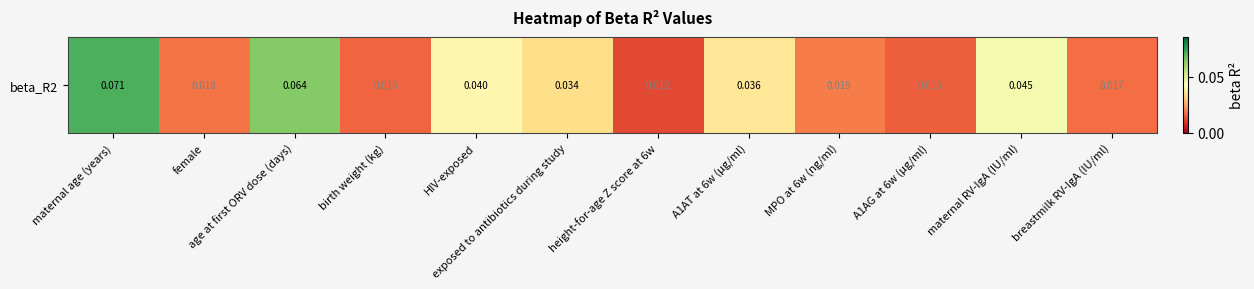

Reading right to left, list all the values displayed in this chart.

0.0	0.0	0.0	0.0	0.0	0.0	0.0	0.0	0.0	0.1	0.0	0.1